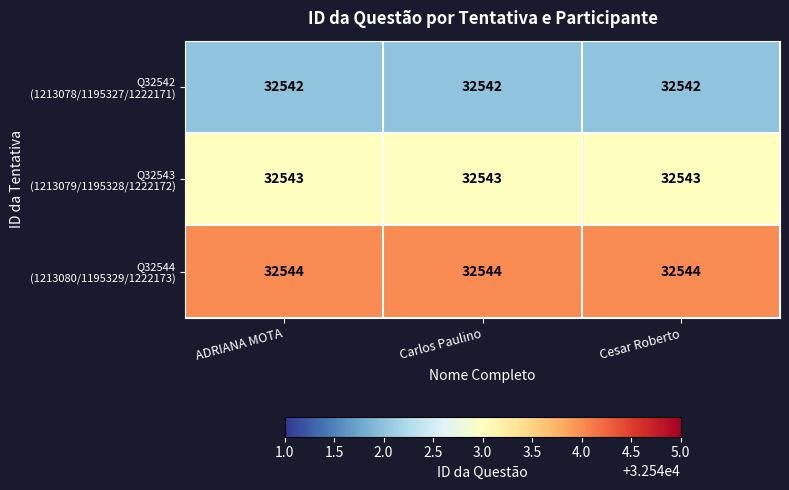

What is the maximum value shown in the chart?

32544